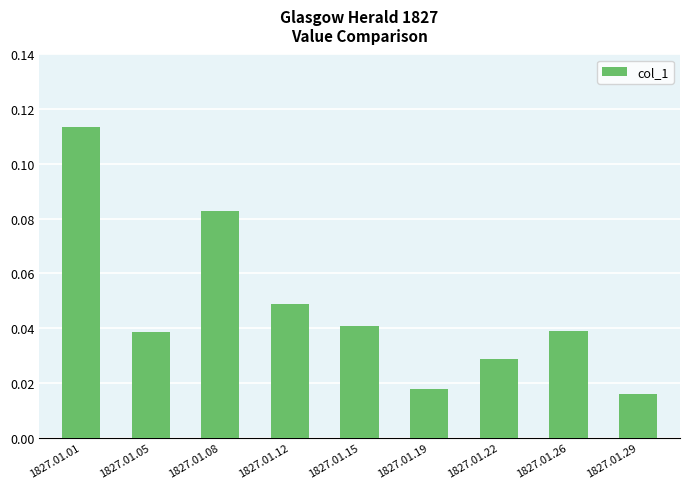

At which label is the value closest to 0?

1827.01.29